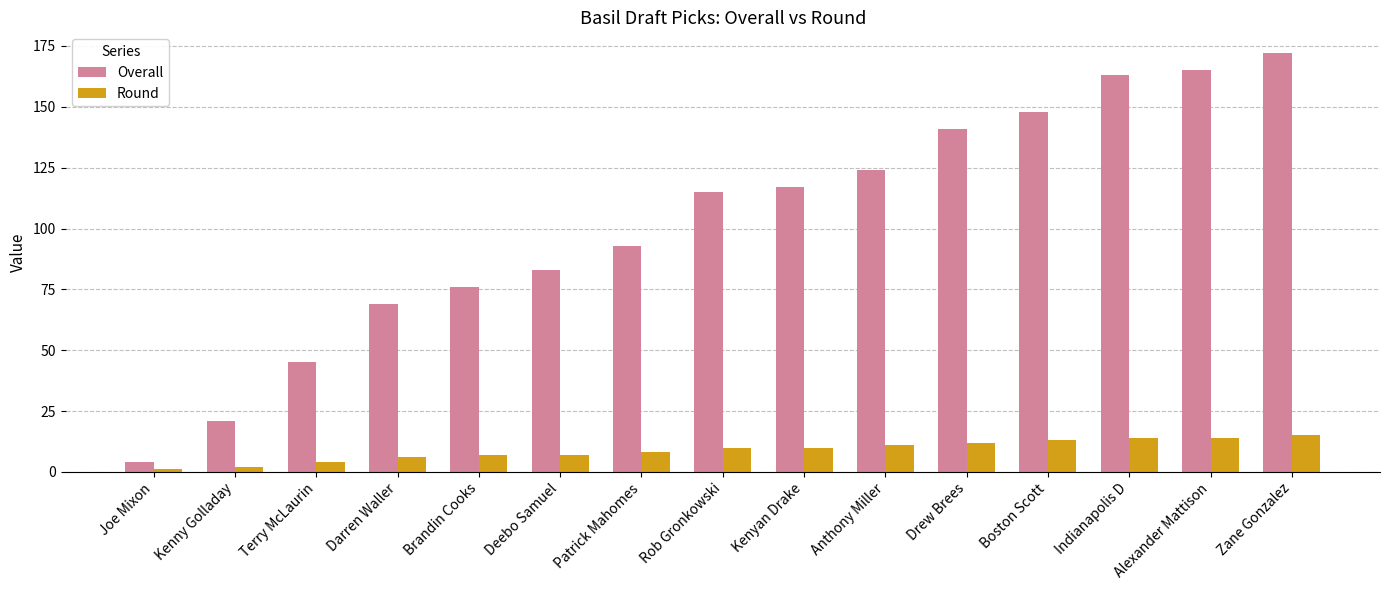

Which series has the largest range (max minus min)?

Overall